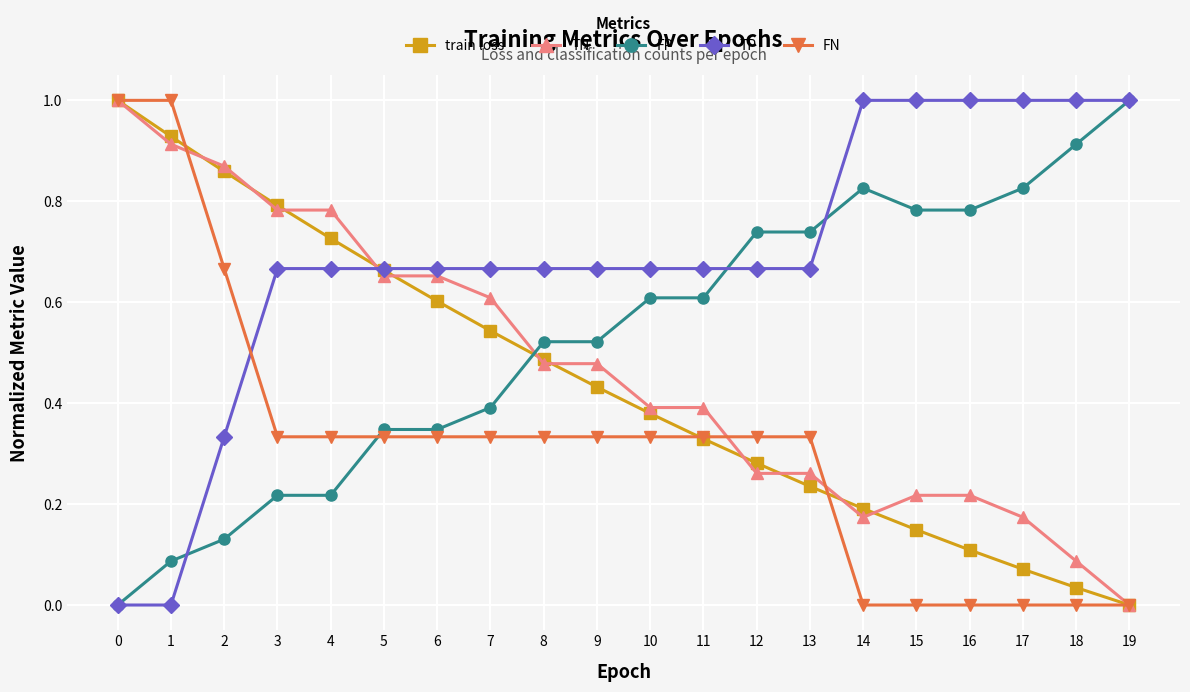

What is the highest value of the FP series?

1.0